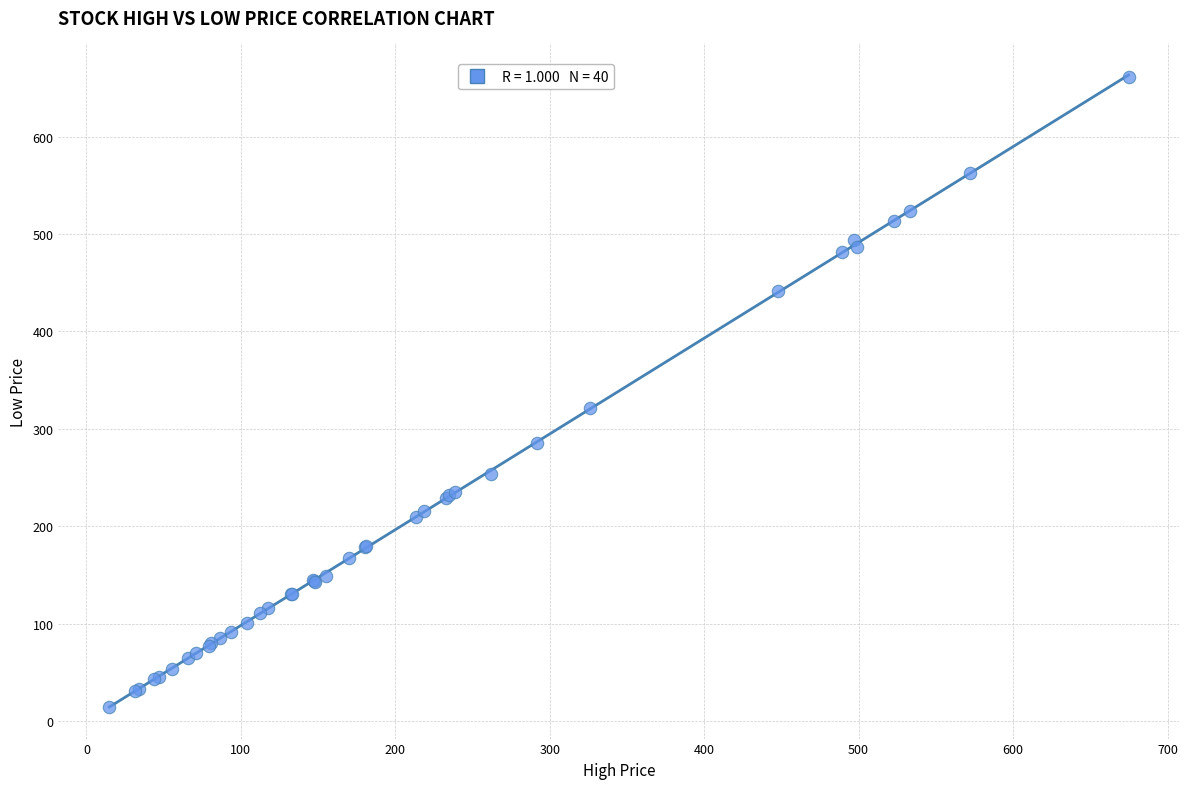

What Y value in the scatter plot is closest to 338?

321.7